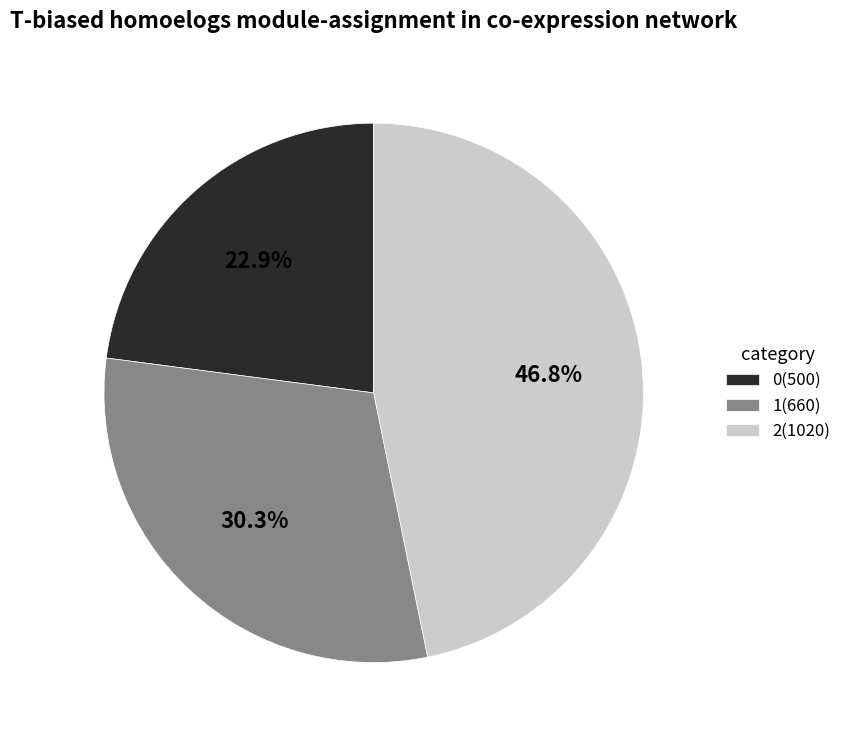

What is the total percentage of 0 and 1?

53.2%